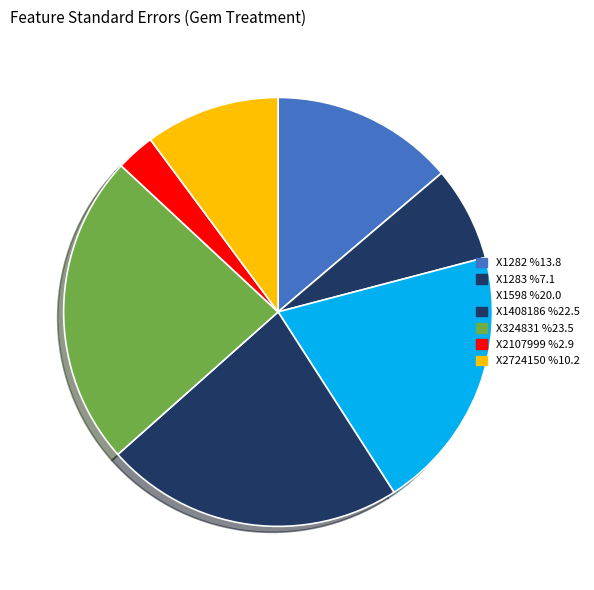

Do X1283 and X324831 together represent more than half of the pie?

No